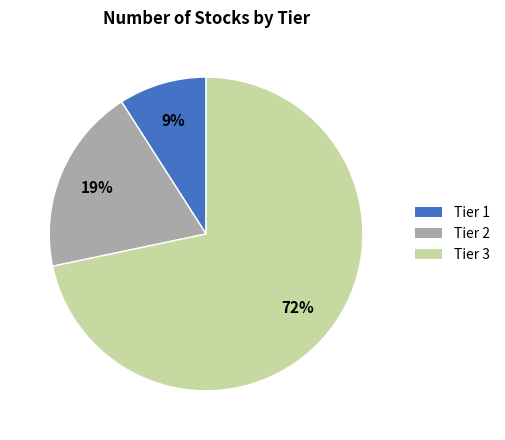

Rank the categories by value from highest to lowest.

Tier 3, Tier 2, Tier 1